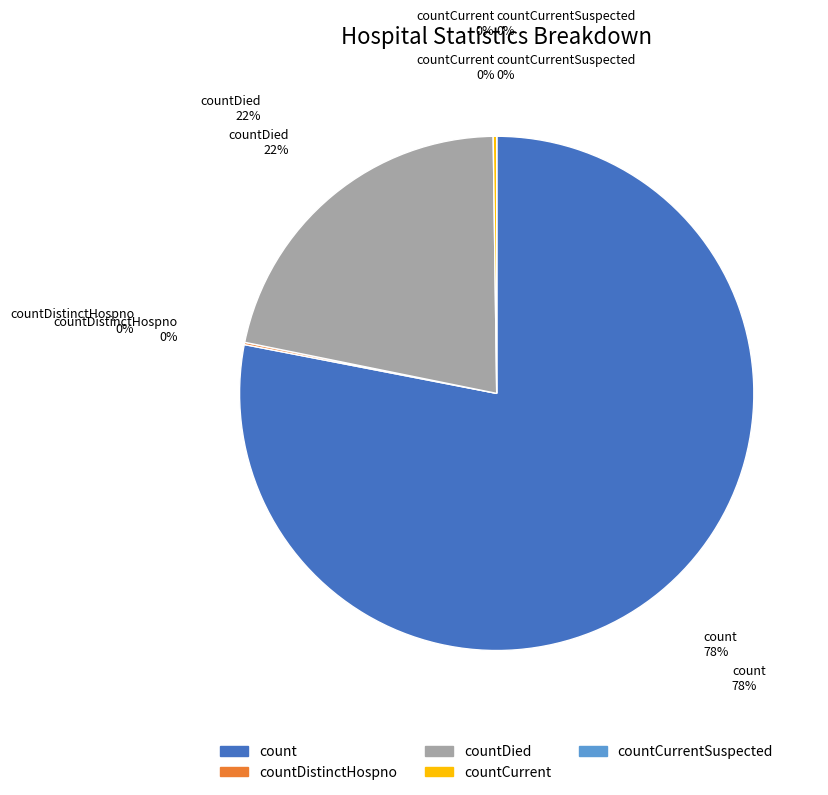

True or false: countDistinctHospno accounts for 5% of the total.

False